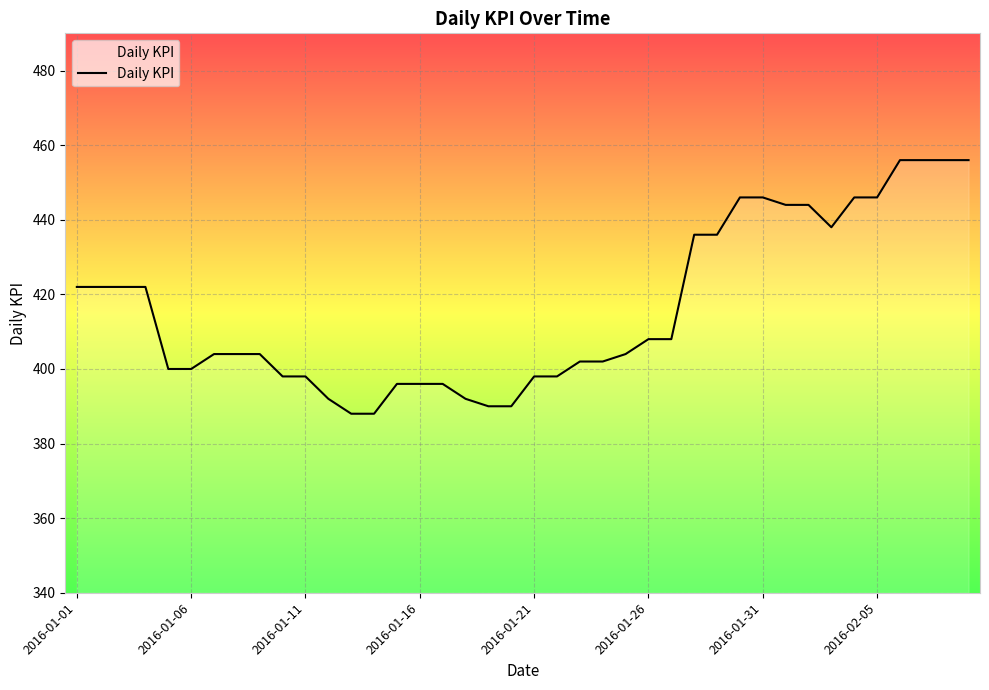

What is the greatest value displayed?

456